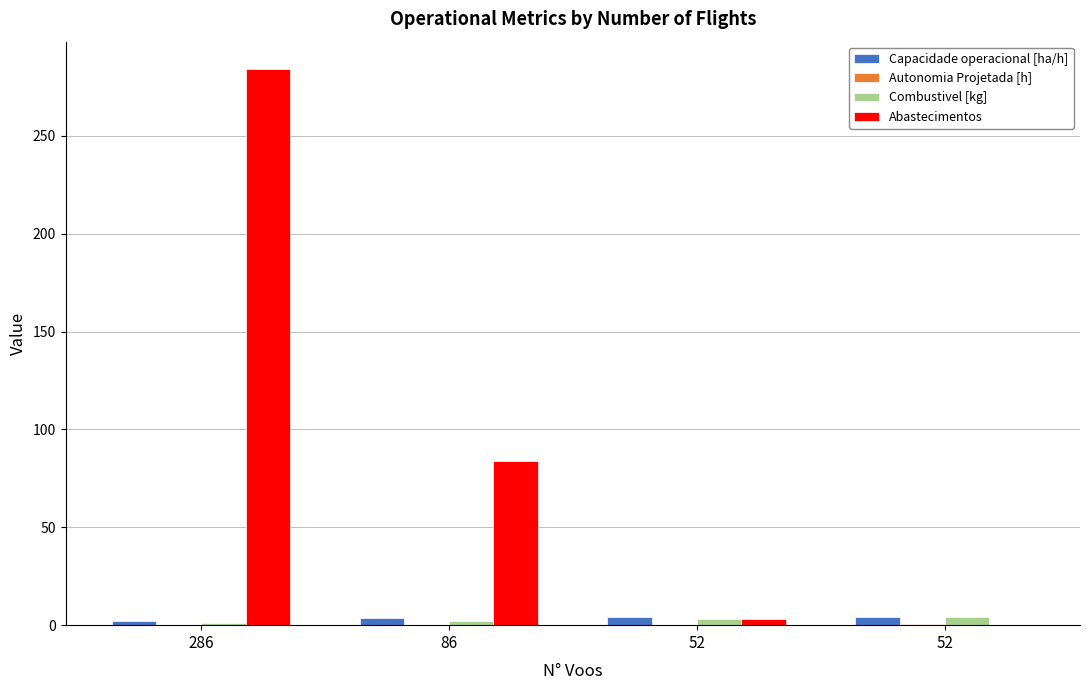

How many values in Abastecimentos are above zero?

3